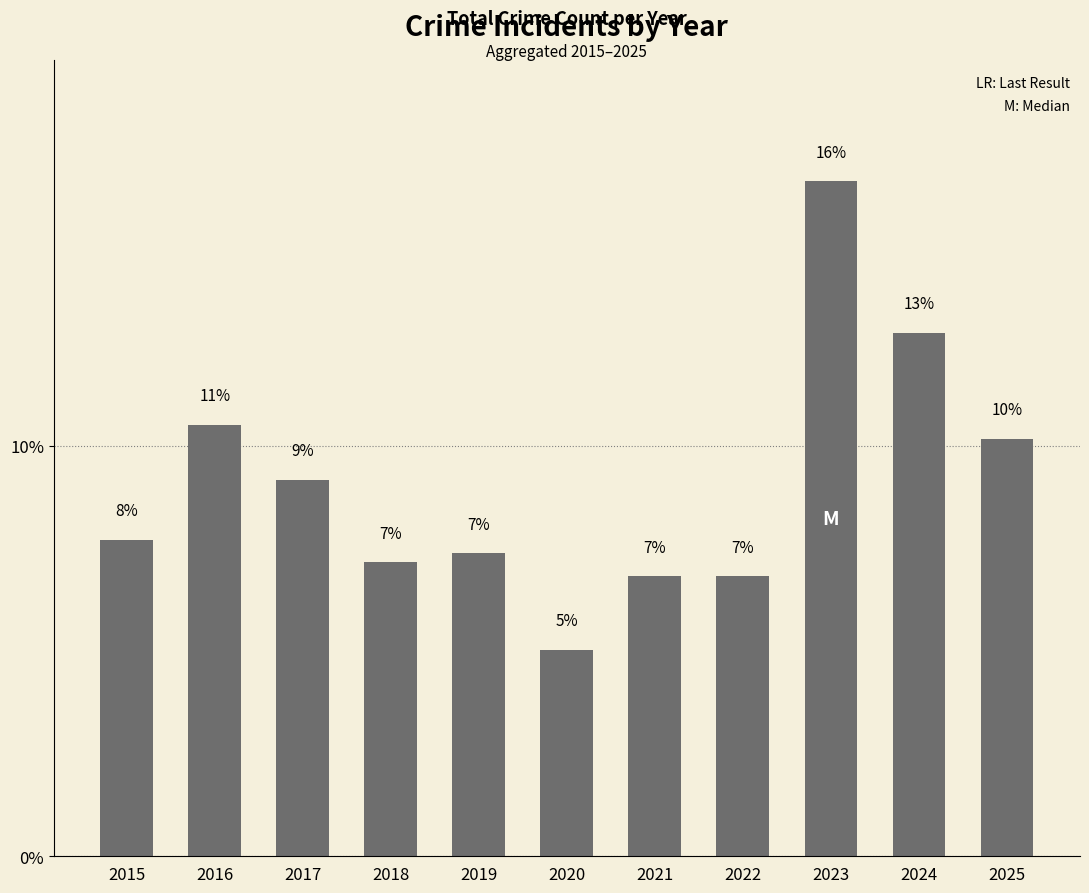

List the labels in order of value, largest first.

2023, 2024, 2016, 2025, 2017, 2015, 2019, 2018, 2021, 2022, 2020